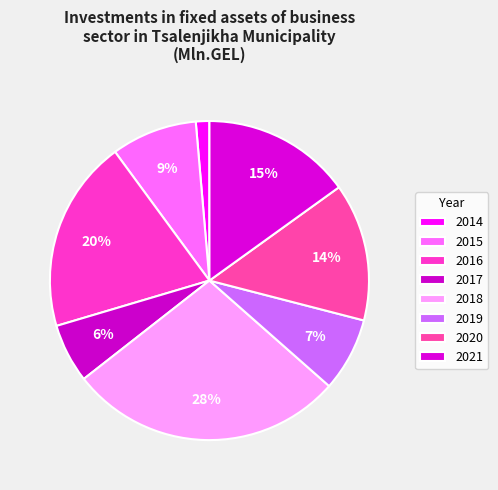

To the nearest percent, what percentage of the pie is 2017?

6%